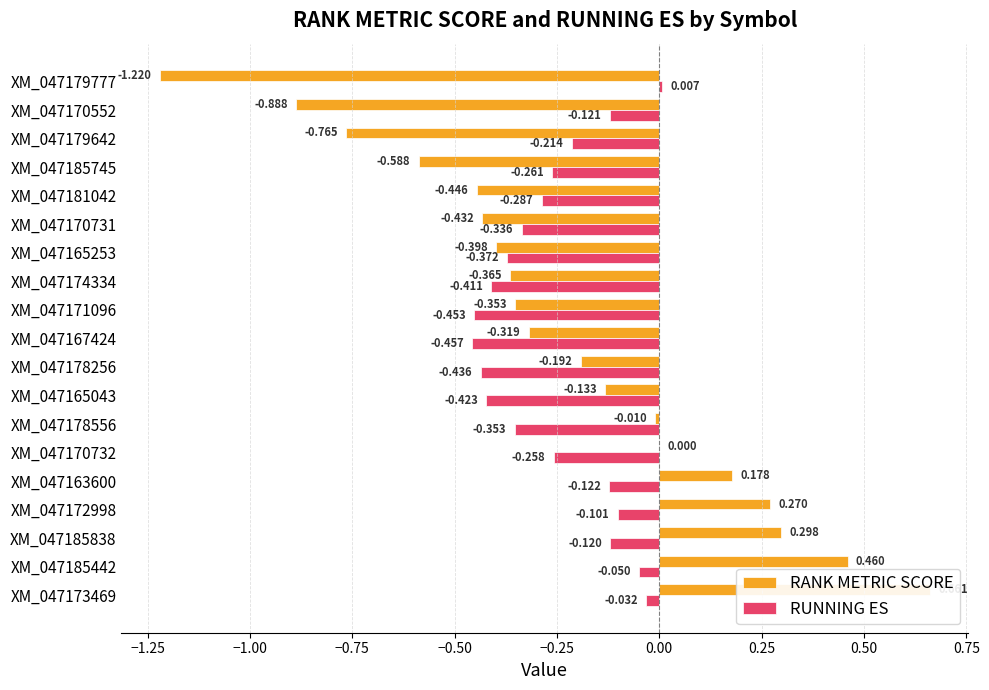

Which series has the widest spread of values?

RANK METRIC SCORE